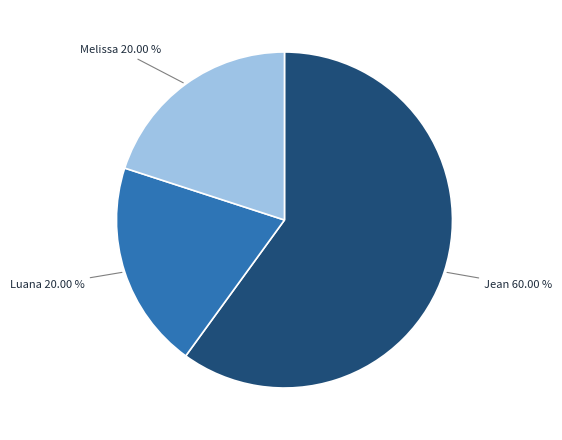

Does any single category account for the majority?

Yes